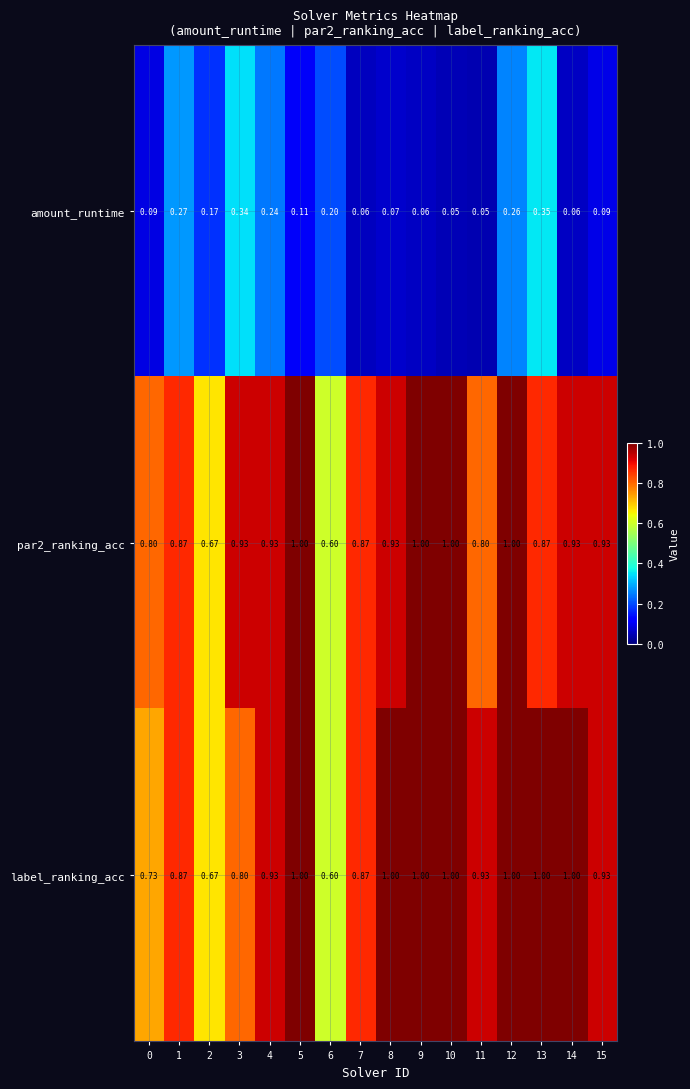

Between 1 and 11, which series saw the biggest shift?

amount_runtime